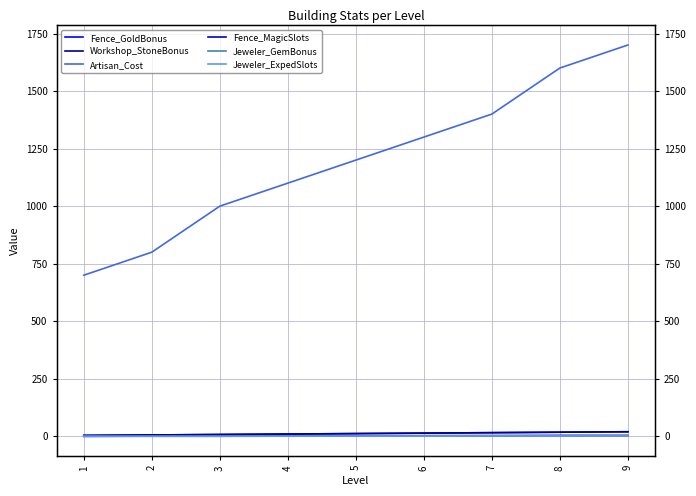

Which category has the highest value in the Workshop_StoneBonus series?

9